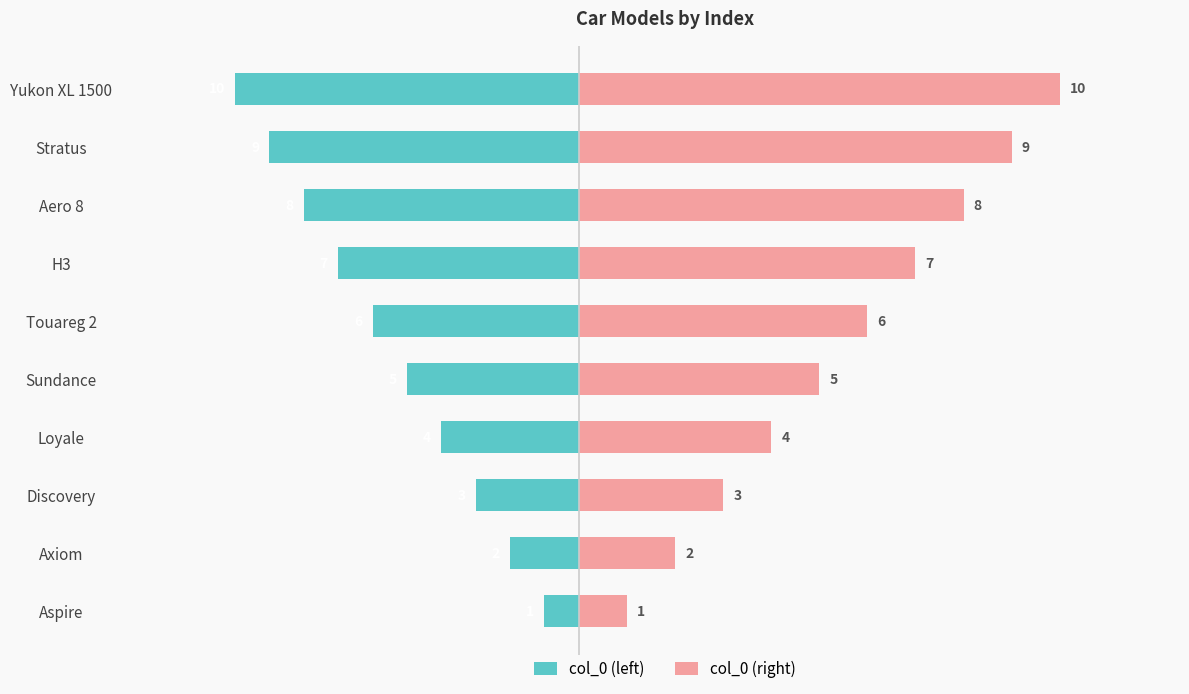

Rank the series at Yukon XL 1500 from highest to lowest value.

col_0 (right), col_0 (left)